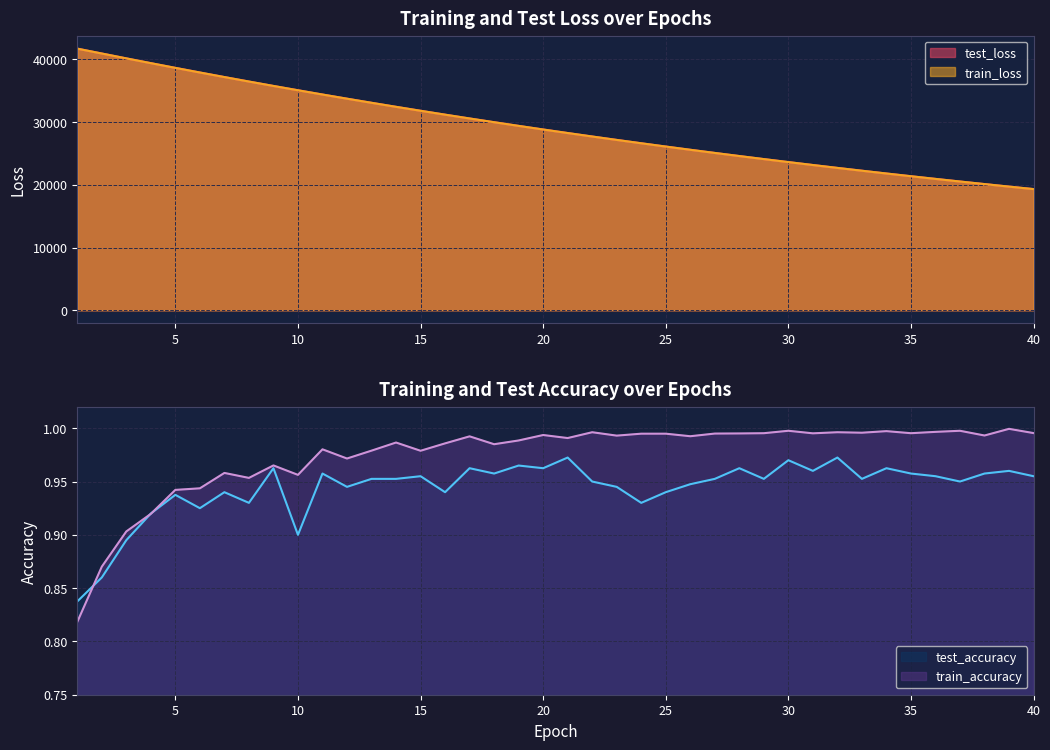

What is the minimum value for test_loss?

19316.8